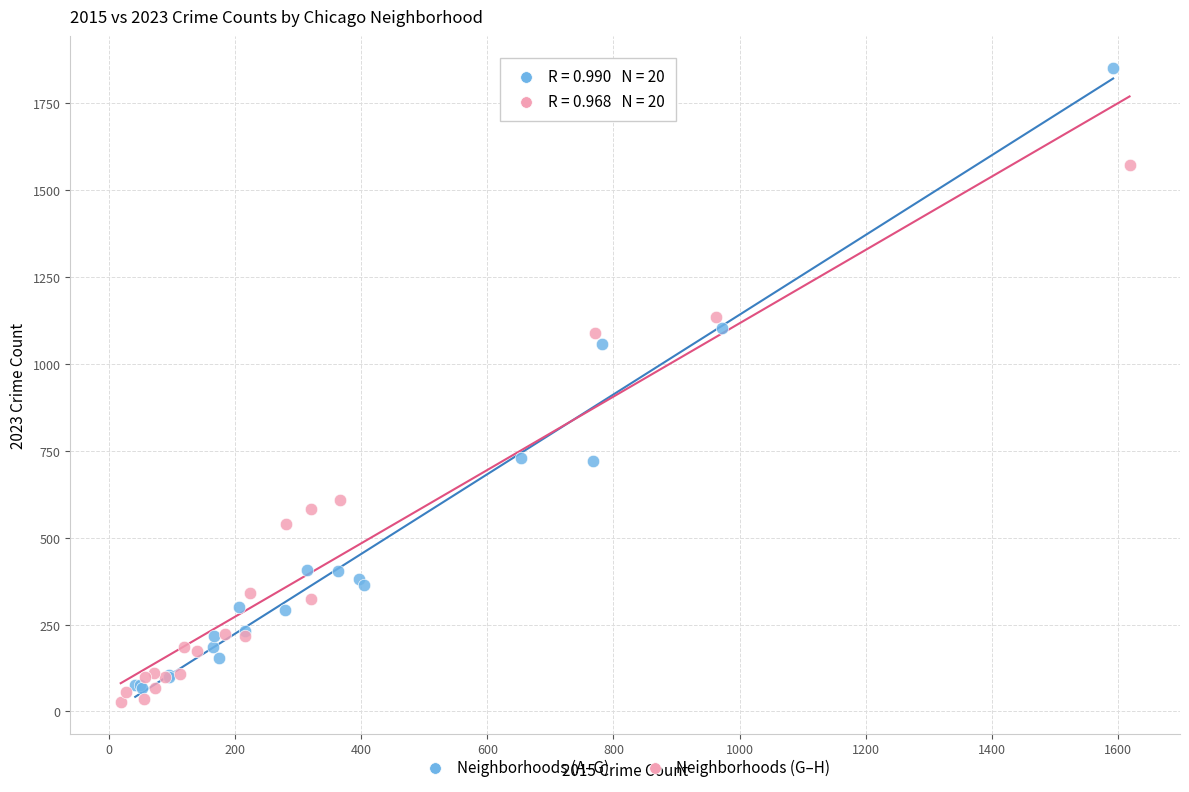

Which series has the largest Y range (max minus min)?

Neighborhoods (A–G)